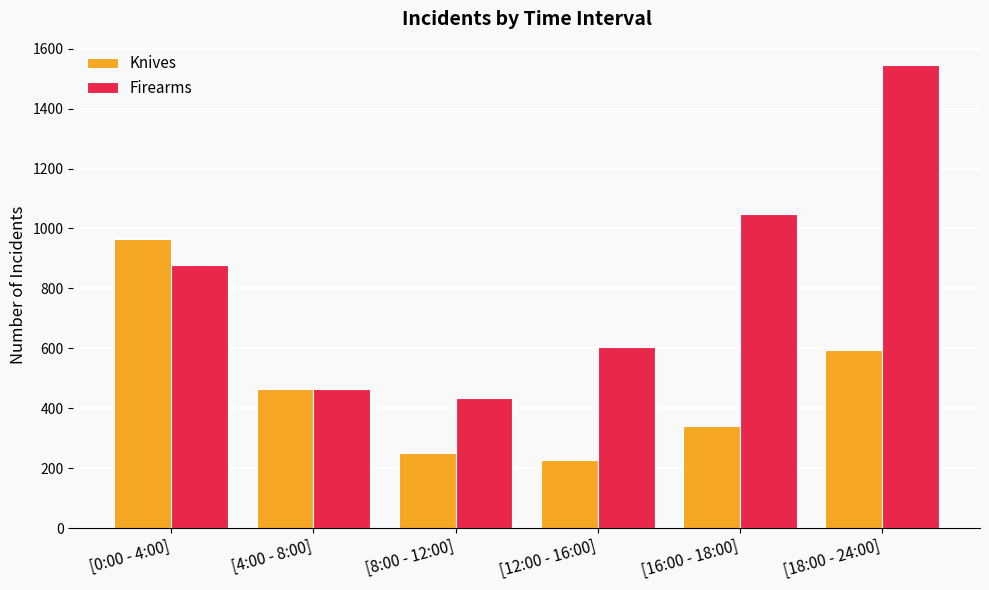

What is the sum of all Firearms values?

4974